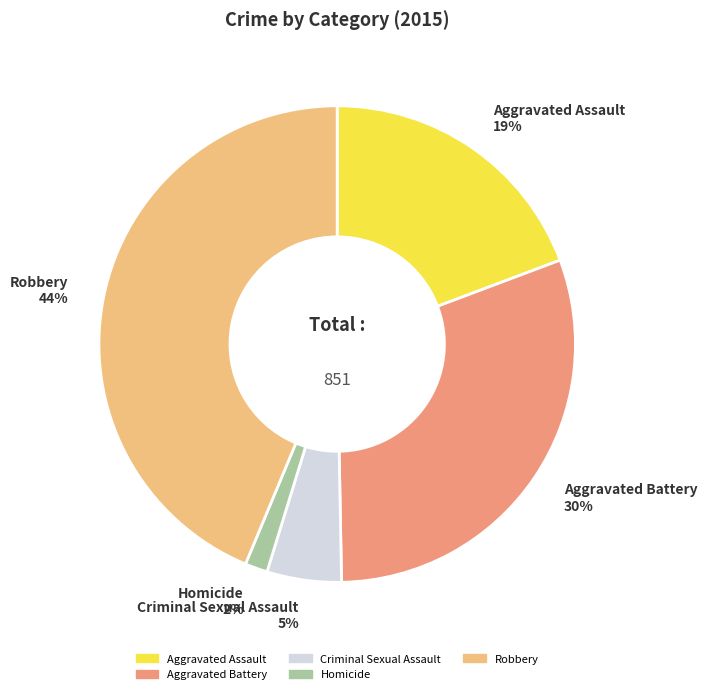

Is Homicide the majority of the pie?

No